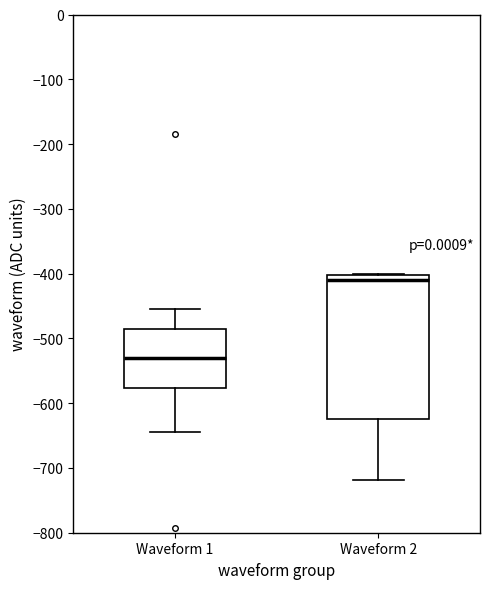

Where is the upper edge of the box for Waveform 2 on the y-axis? The values are not printed on the chart, so give them approximately, as read against the axis.

-400